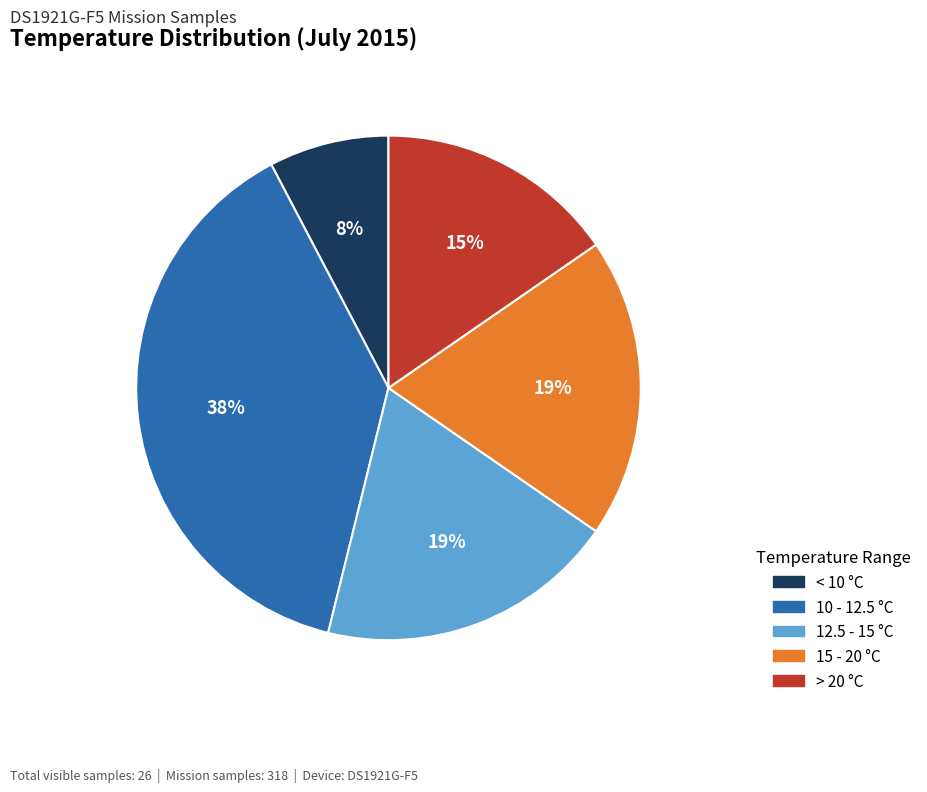

How many segments does this pie chart have?

5